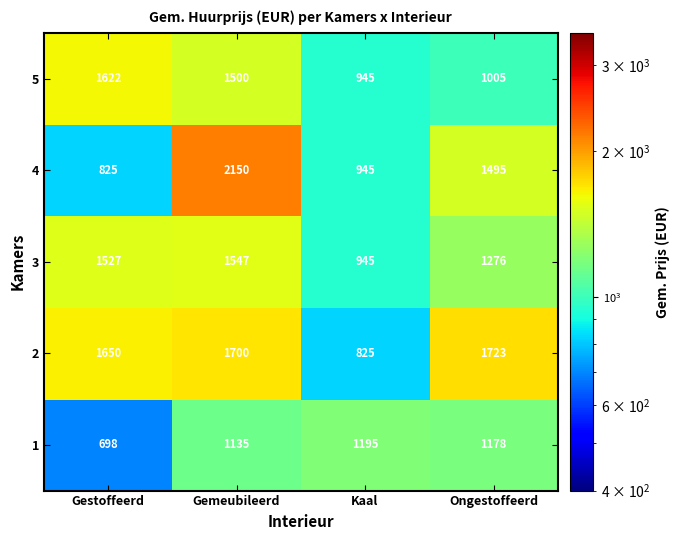

At which category is the sum across all series the highest?

Gemeubileerd